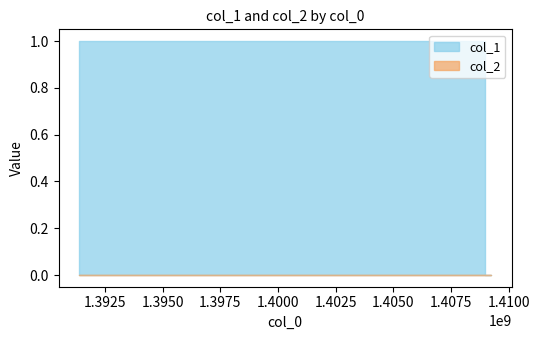

Rank the series by their average value, from lowest to highest.

col_2, col_1